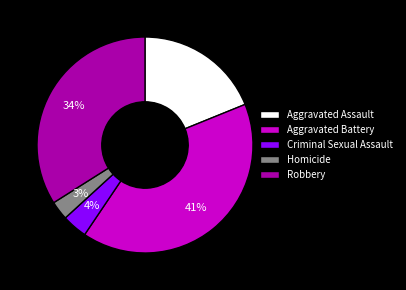

Do Criminal Sexual Assault and Homicide together represent more than half of the pie?

No